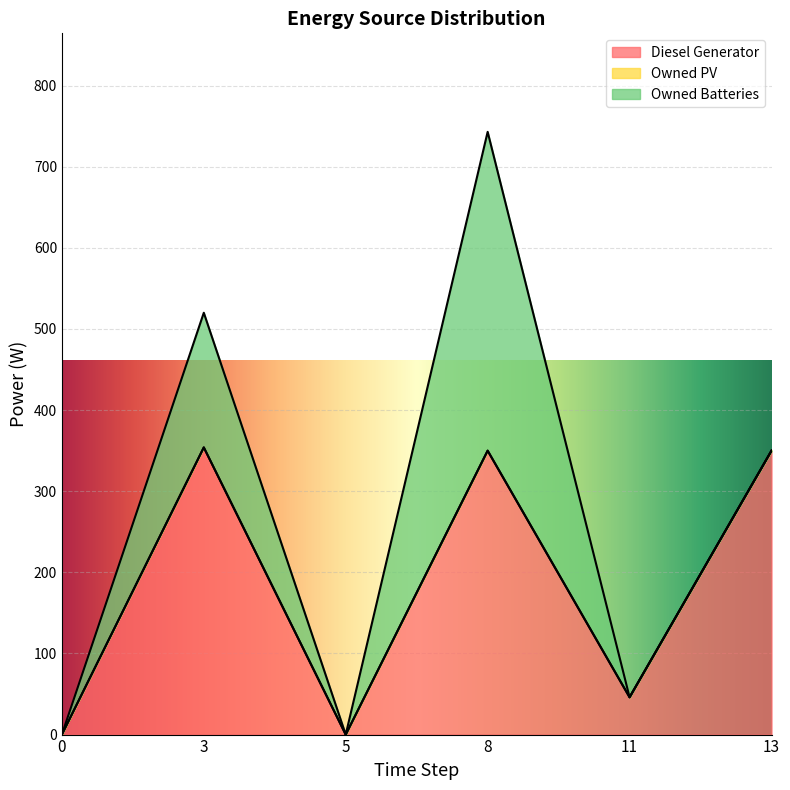

How many times do Owned Batteries and Diesel Generator cross each other?

1